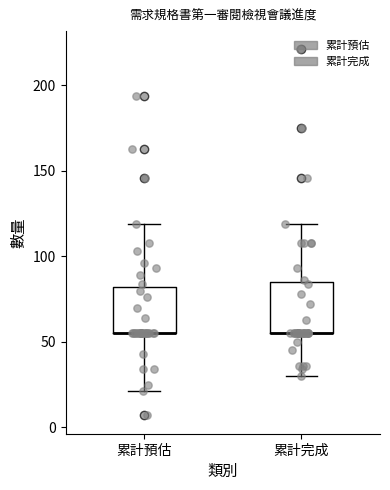

Where is the lower edge of the box for 累計預估 on the y-axis? The values are not printed on the chart, so give them approximately, as read against the axis.

55